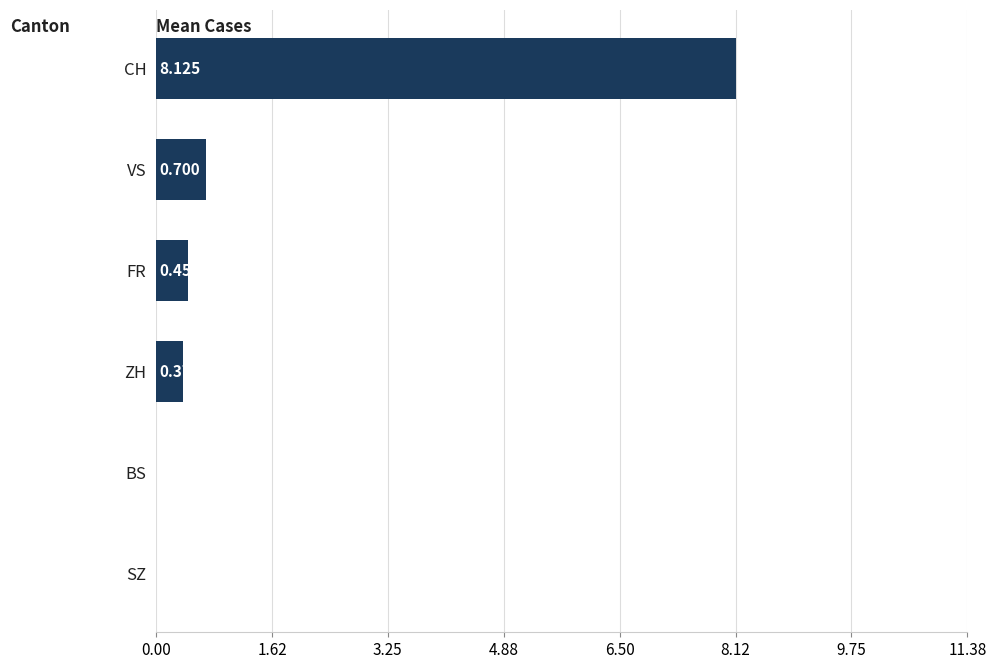

Between VS and FR, which is larger?

VS